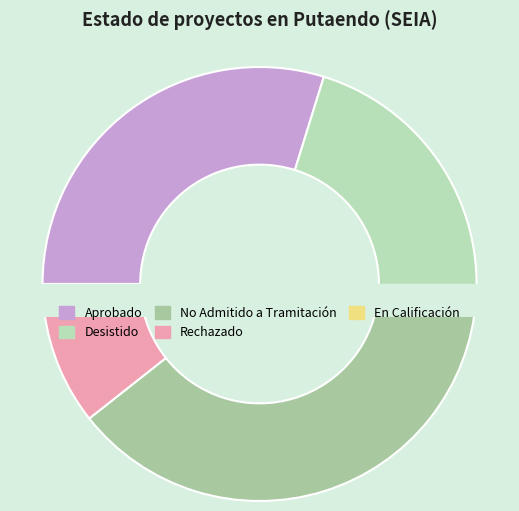

Combined, what portion of the pie is Aprobado and Desistido?

51.1%